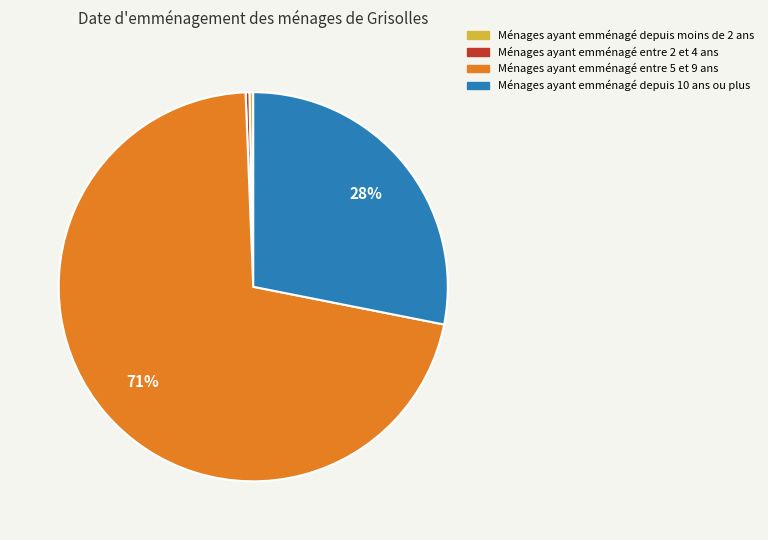

Count the number of slices in the pie.

4